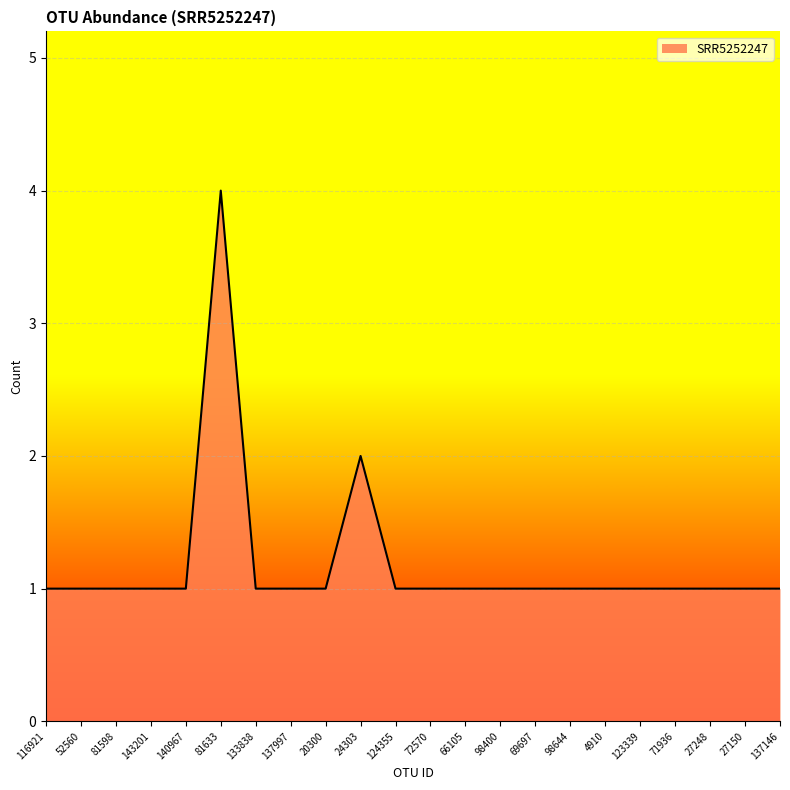

Reading right to left, list all the values displayed in this chart.

1	1	1	1	1	1	1	1	1	1	1	1	2	1	1	1	4	1	1	1	1	1